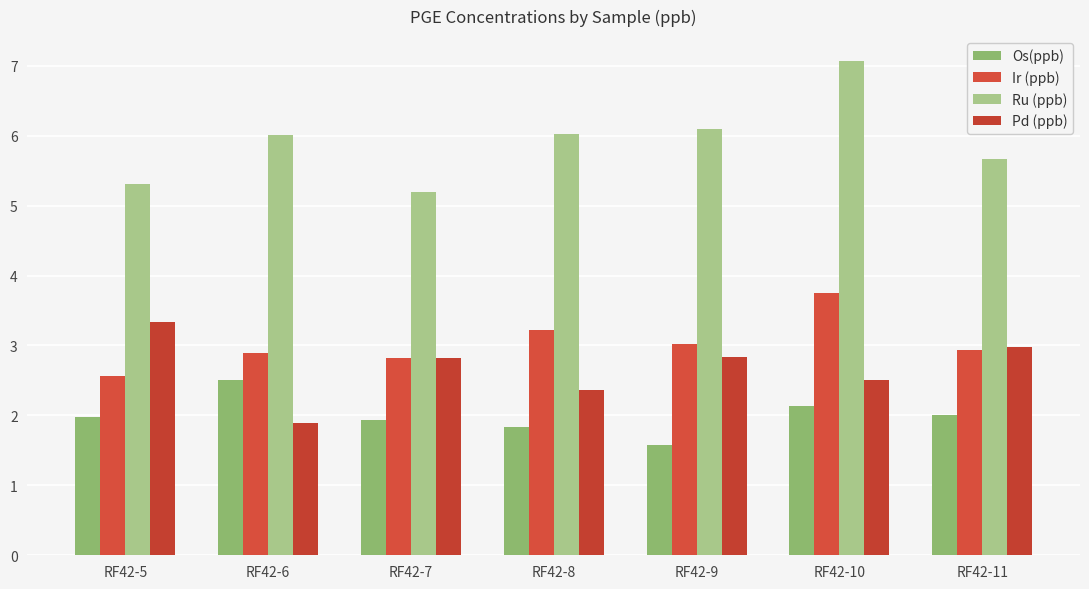

List the labels in order of Ru (ppb) value, smallest first.

RF42-7, RF42-5, RF42-11, RF42-6, RF42-8, RF42-9, RF42-10